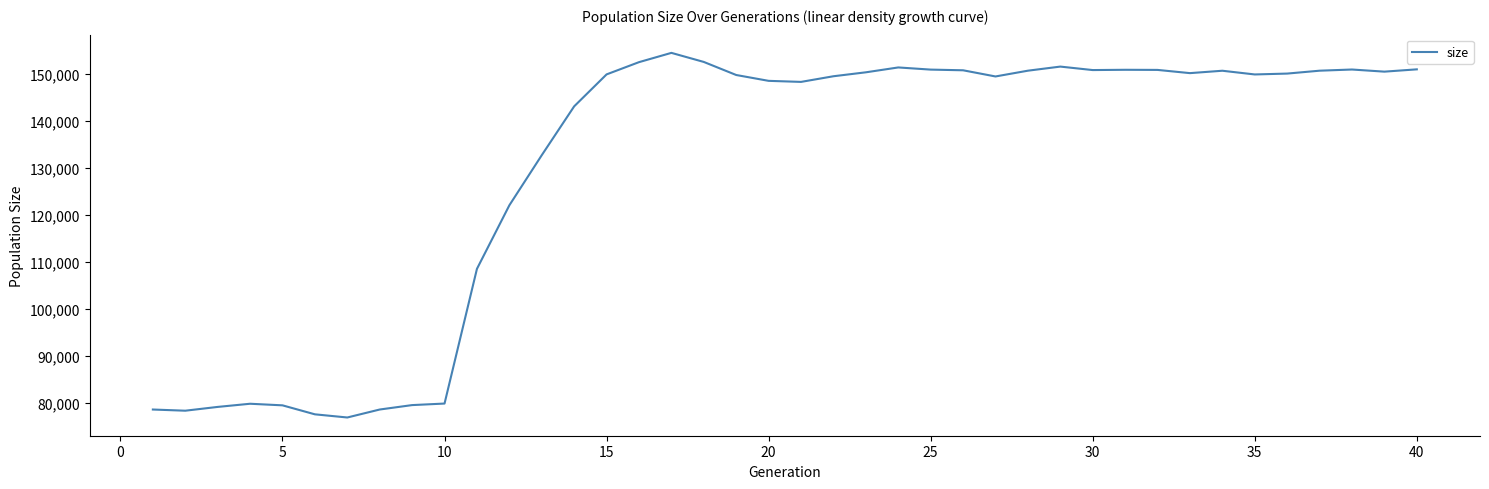

What is the difference between the maximum and minimum values?

77544